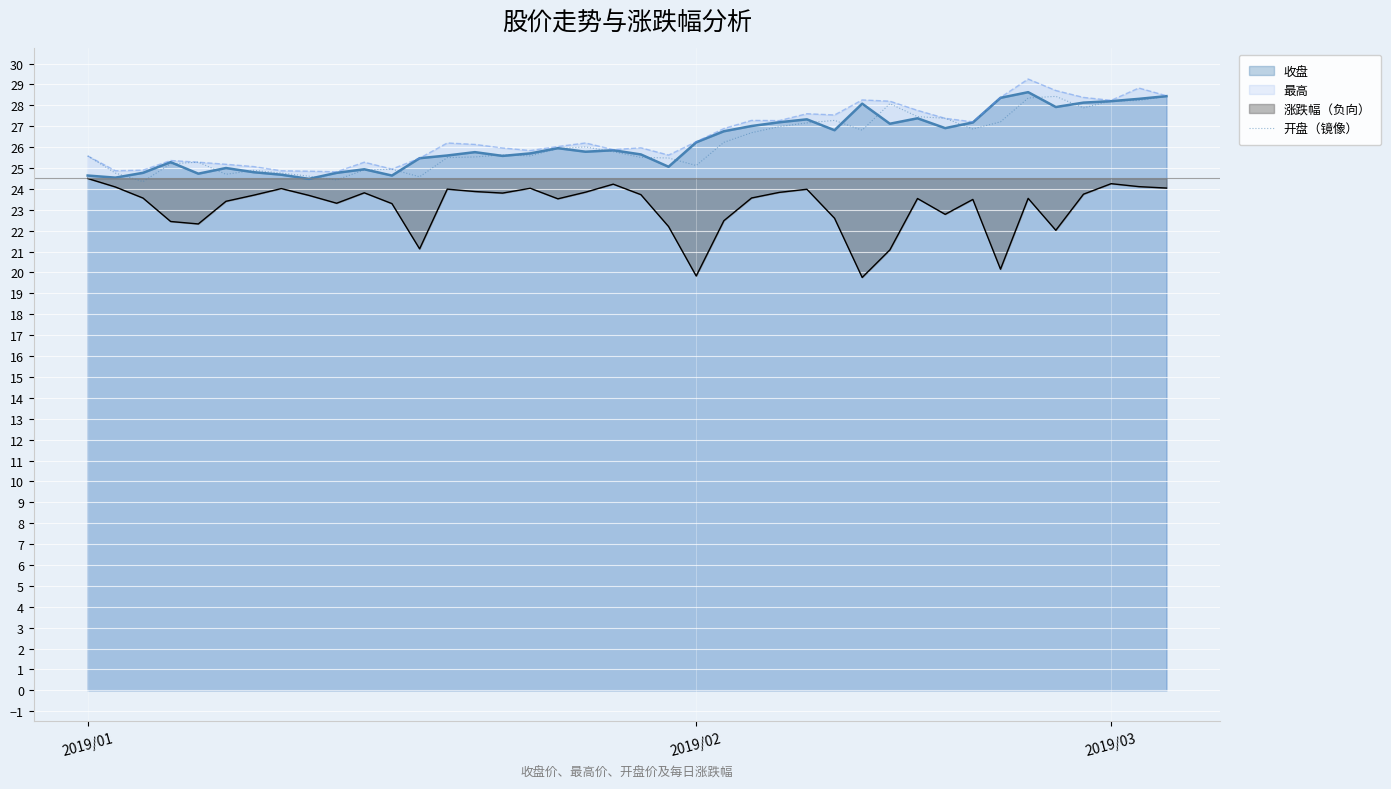

True or false: 涨跌幅（负向） and 最高 intersect in this chart.

False